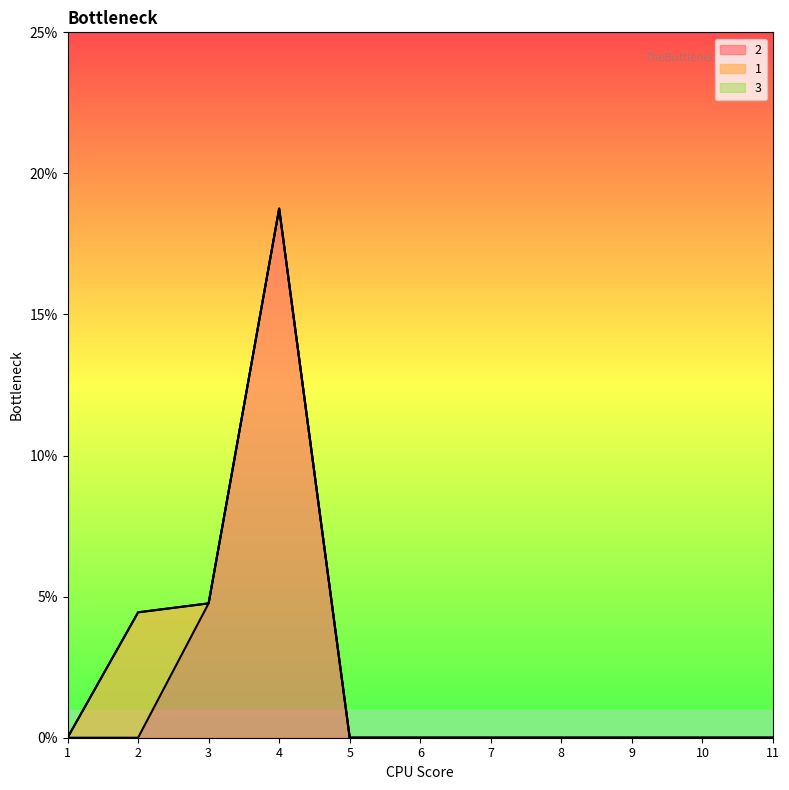

What is the greatest value displayed?

0.2